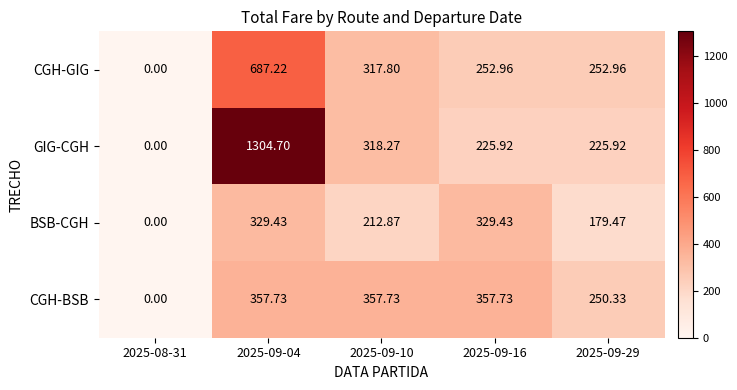

Rank the series at 2025-09-04 from highest to lowest value.

GIG-CGH, CGH-GIG, CGH-BSB, BSB-CGH